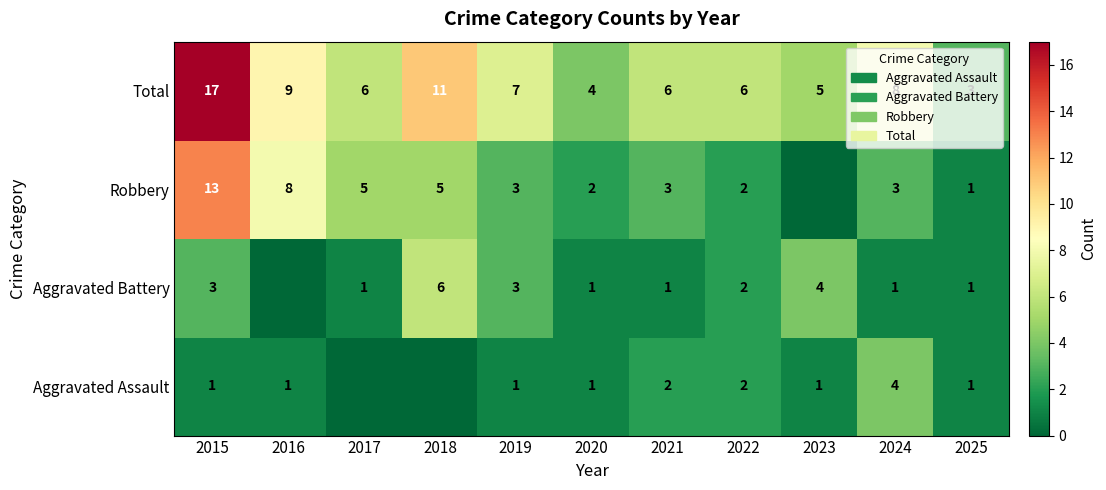

What is the difference between the Aggravated Assault values at 2016 and 2024?

3